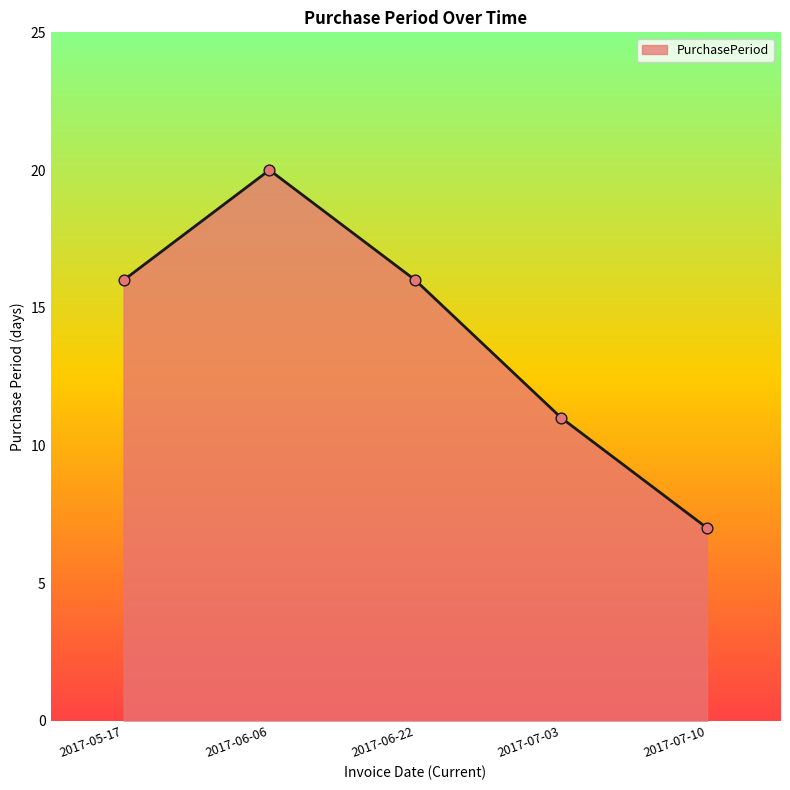

What is the change in value from 2017-06-06 to 2017-06-22?

-4